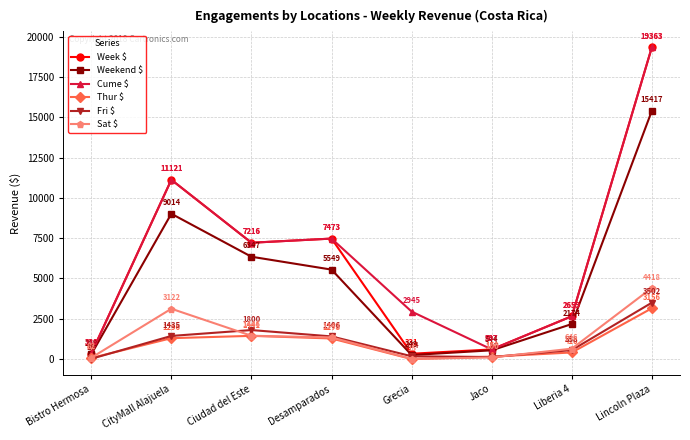

True or false: Weekend $ and Thur $ cross at least once.

False